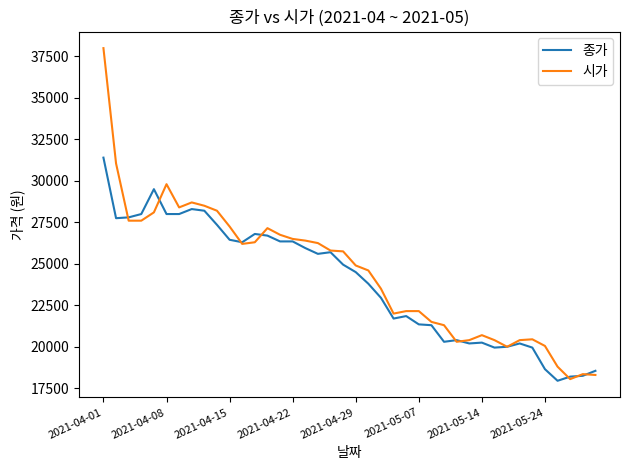

What is the greatest value displayed?

38000